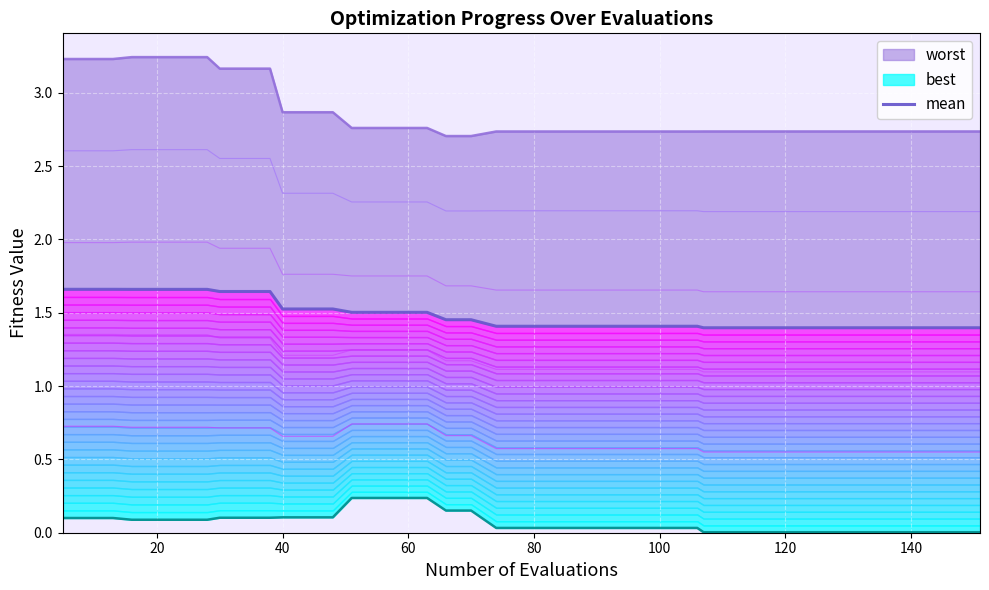

What is the sum of all values?

59.5